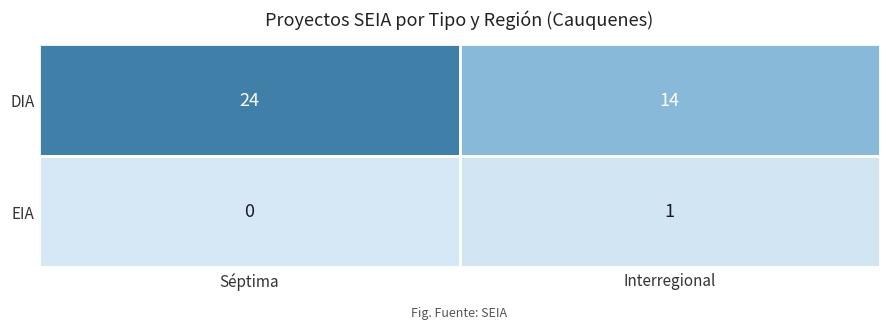

List the series in order of their peak value, lowest first.

EIA, DIA